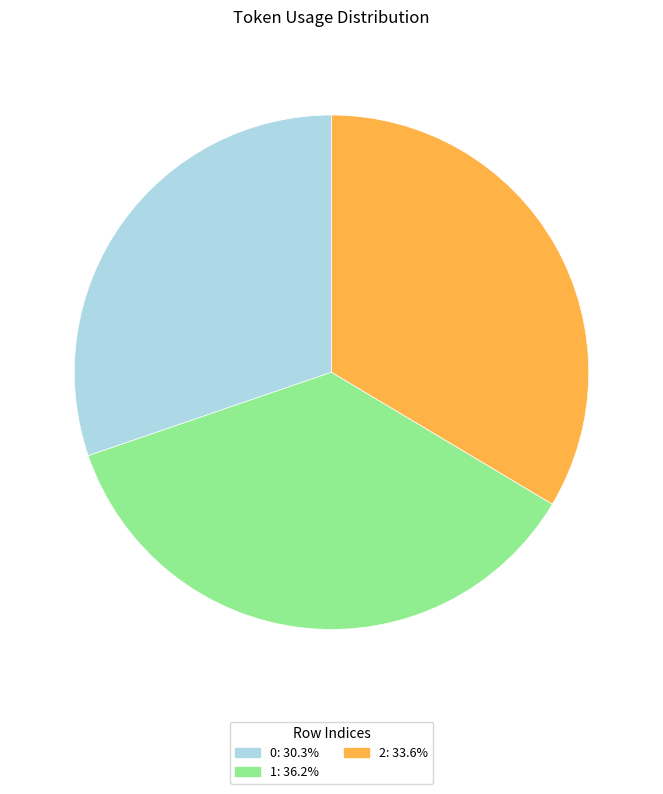

Approximately how many times larger is the value at 0 compared to 2?

0.9